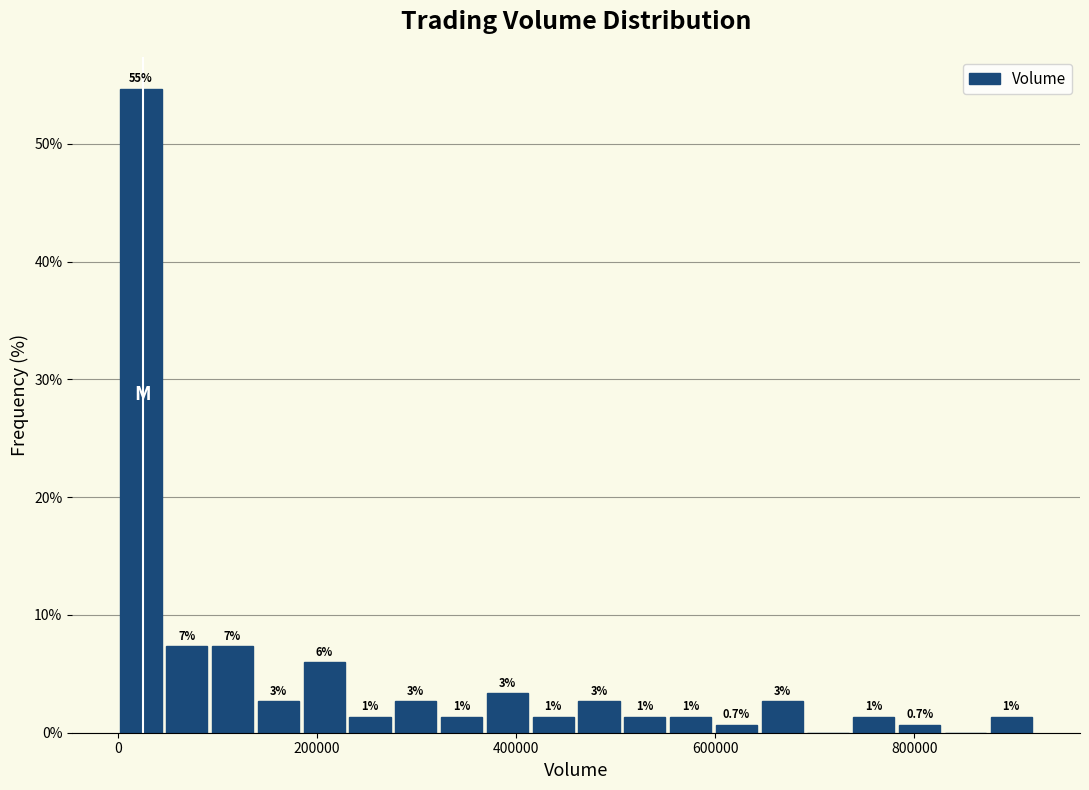

Read against the x-axis, roughly where is the centre of the tallest bar?

20000